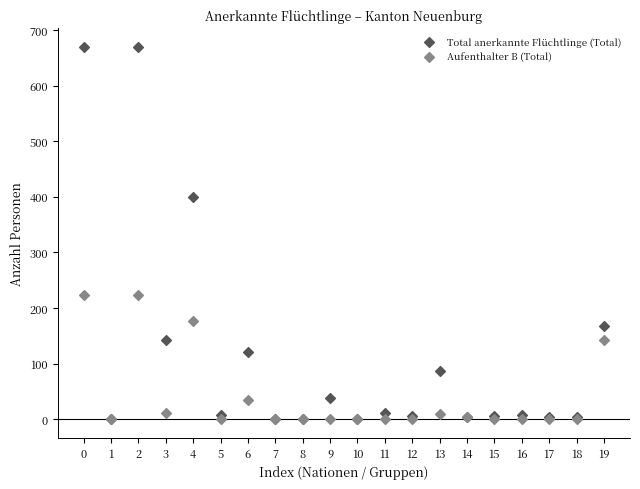

Across all series, what Y value is closest to 335?

399